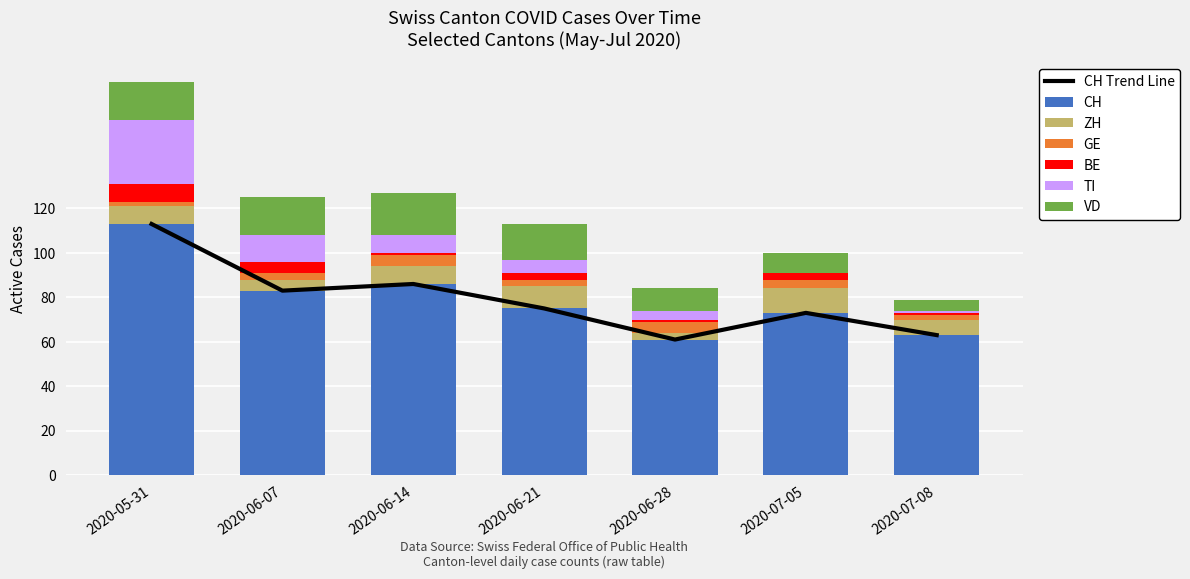

At which label does ZH reach its minimum?

2020-06-28